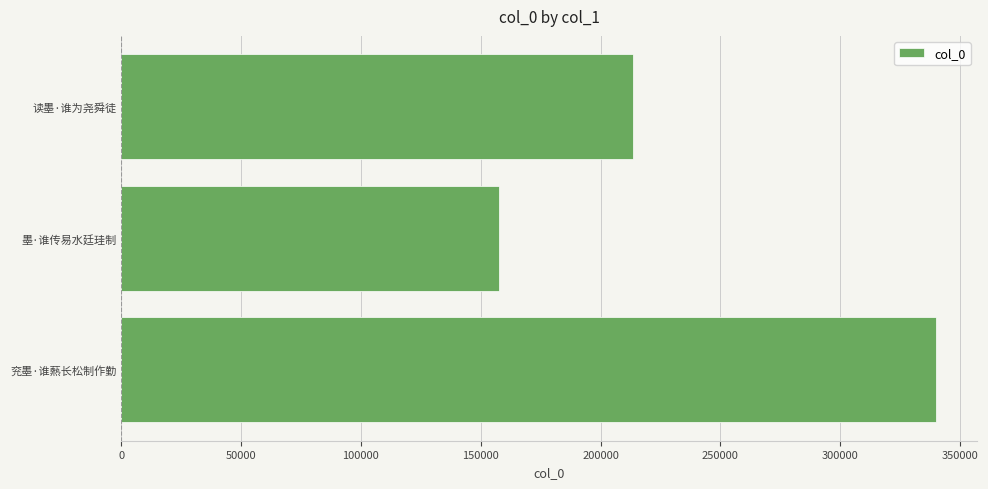

The value at 墨·谁传易水廷珪制 is 240501. True or false?

False